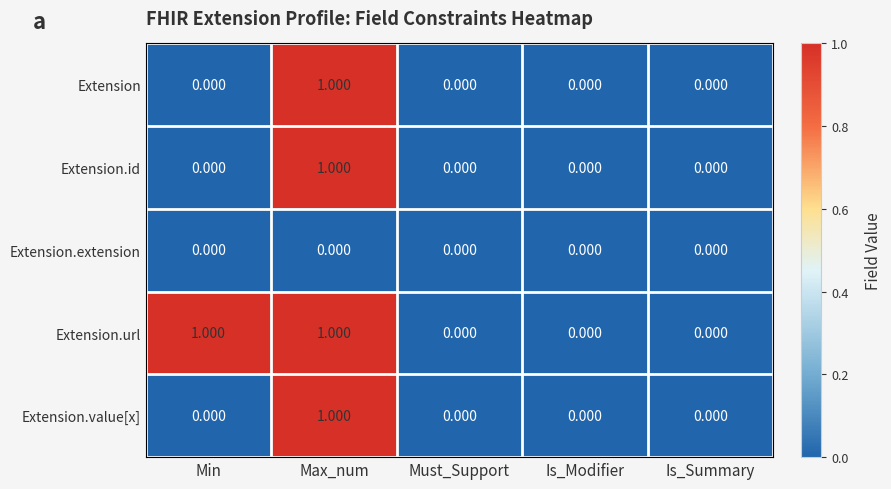

At which category is the sum across all series the highest?

Max_num